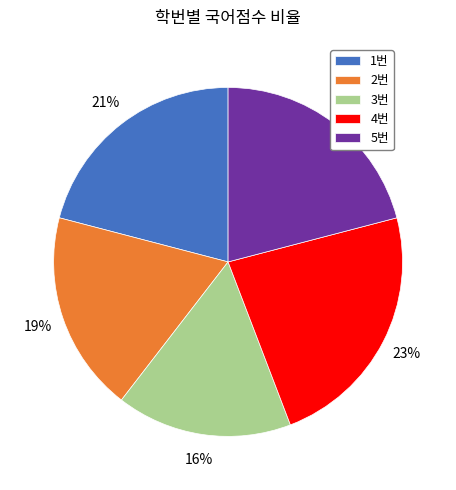

Is there a majority slice in this chart?

No